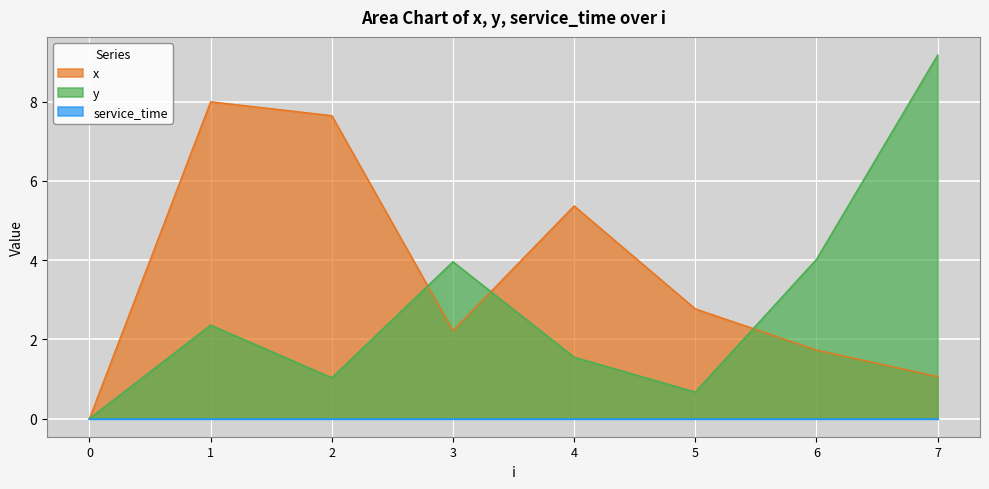

Which series has the largest total across all categories?

x